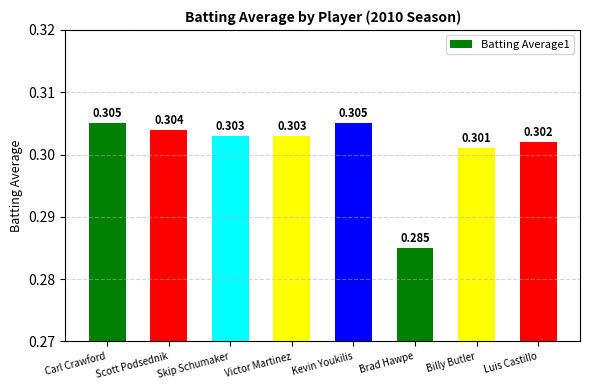

Where is the data nearest to the value 0?

Brad Hawpe